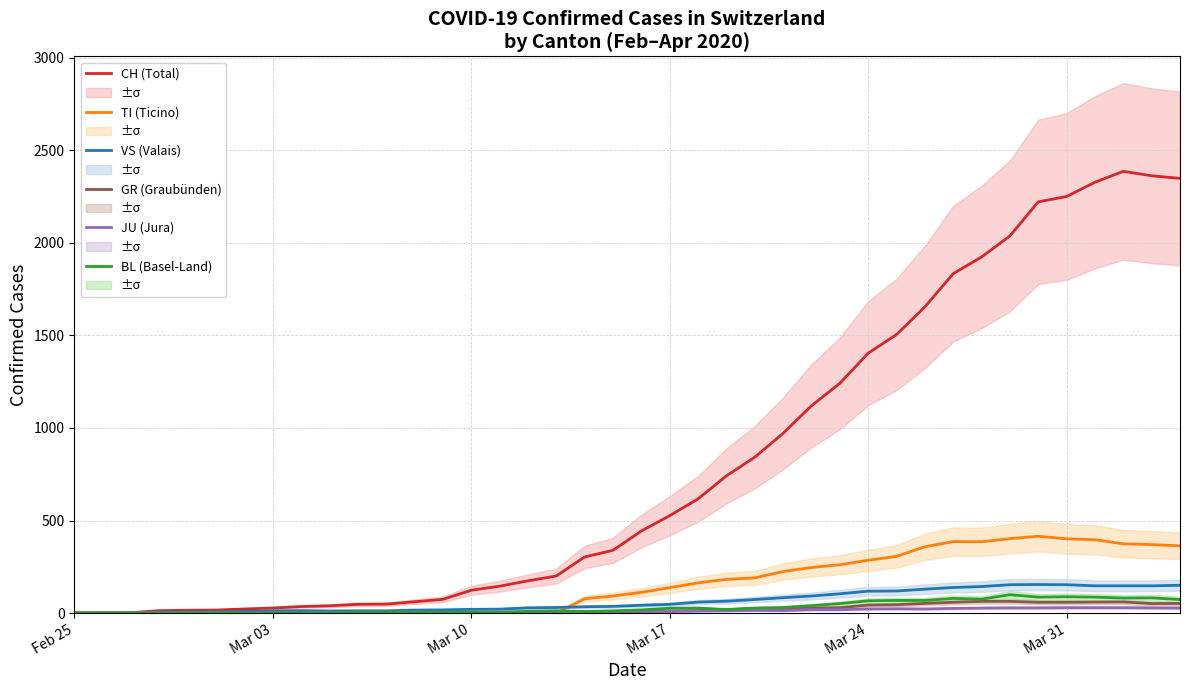

What is the difference between the maximum and minimum values in the GR (Graubünden) series?

63